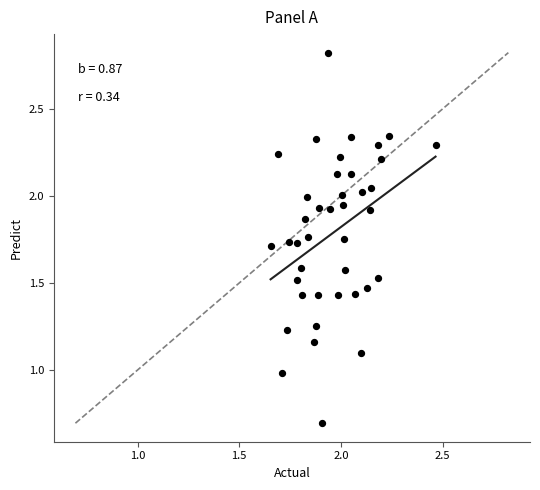

What is the range of X values (max minus min)?

0.8